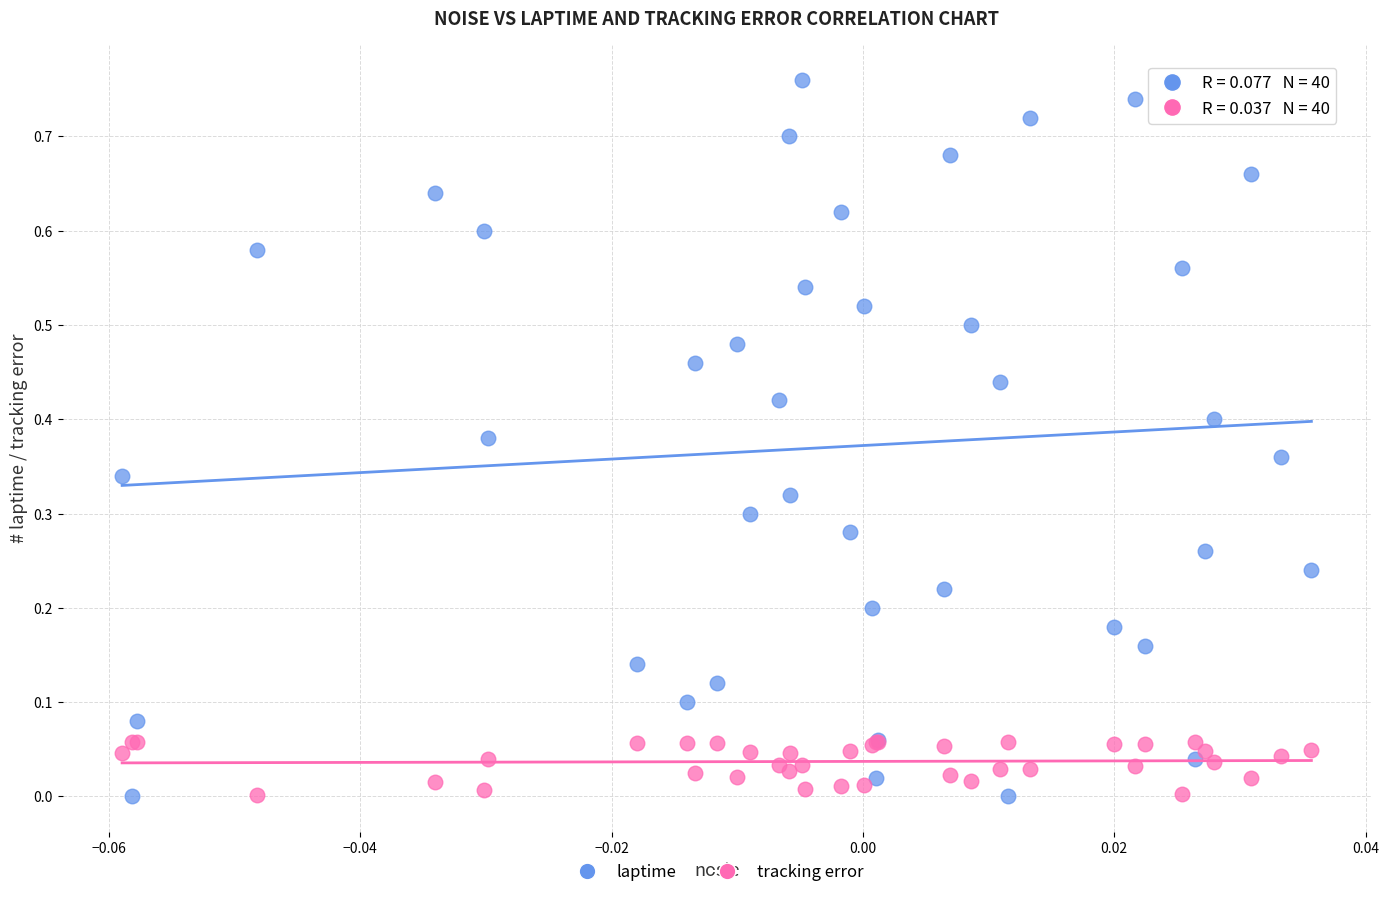

What are all the series names shown in the legend?

laptime, tracking error